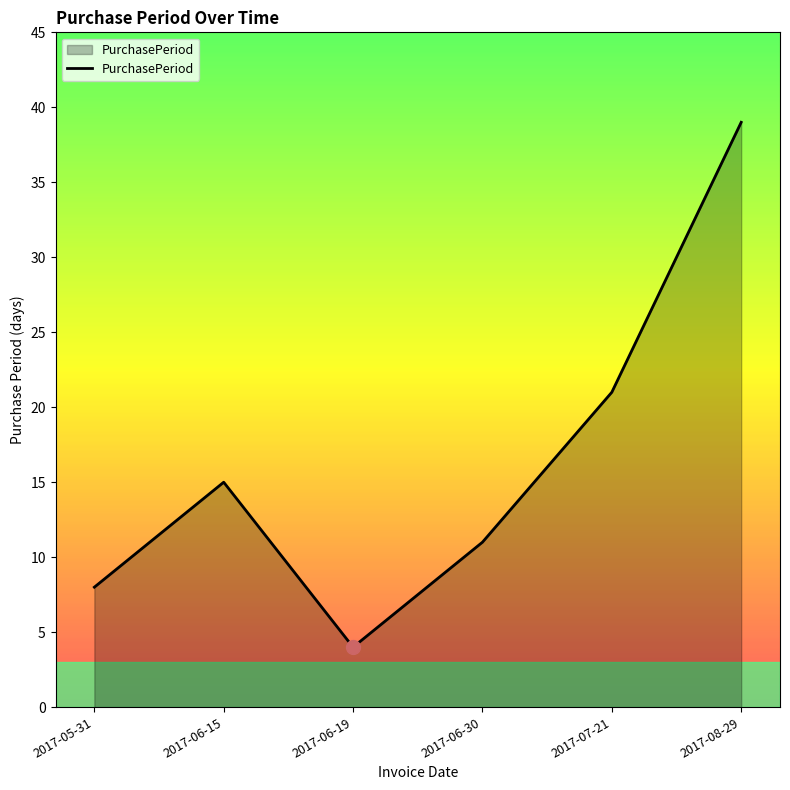

Does the chart display data point markers on the line(s)?

No